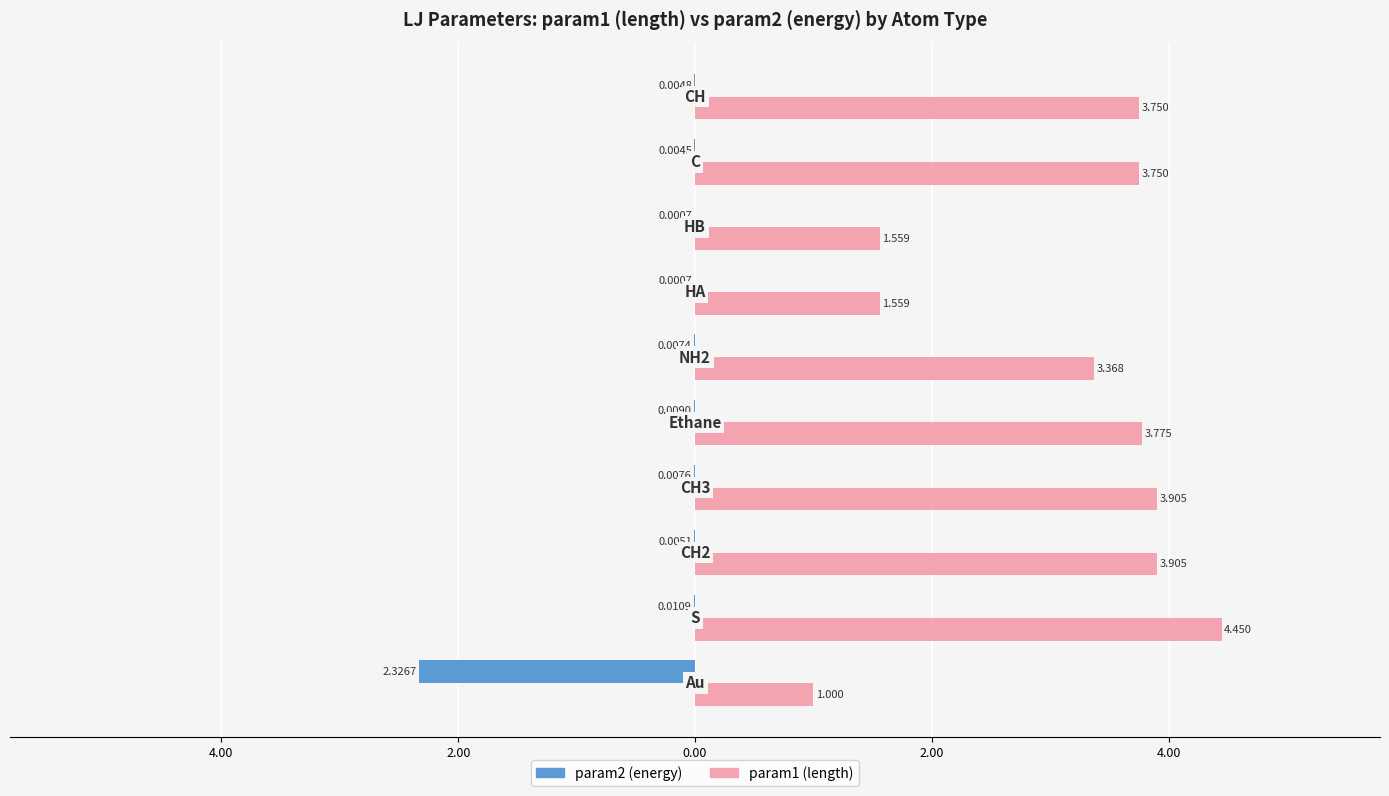

What are all the series names shown in the legend?

param2 (energy), param1 (length)